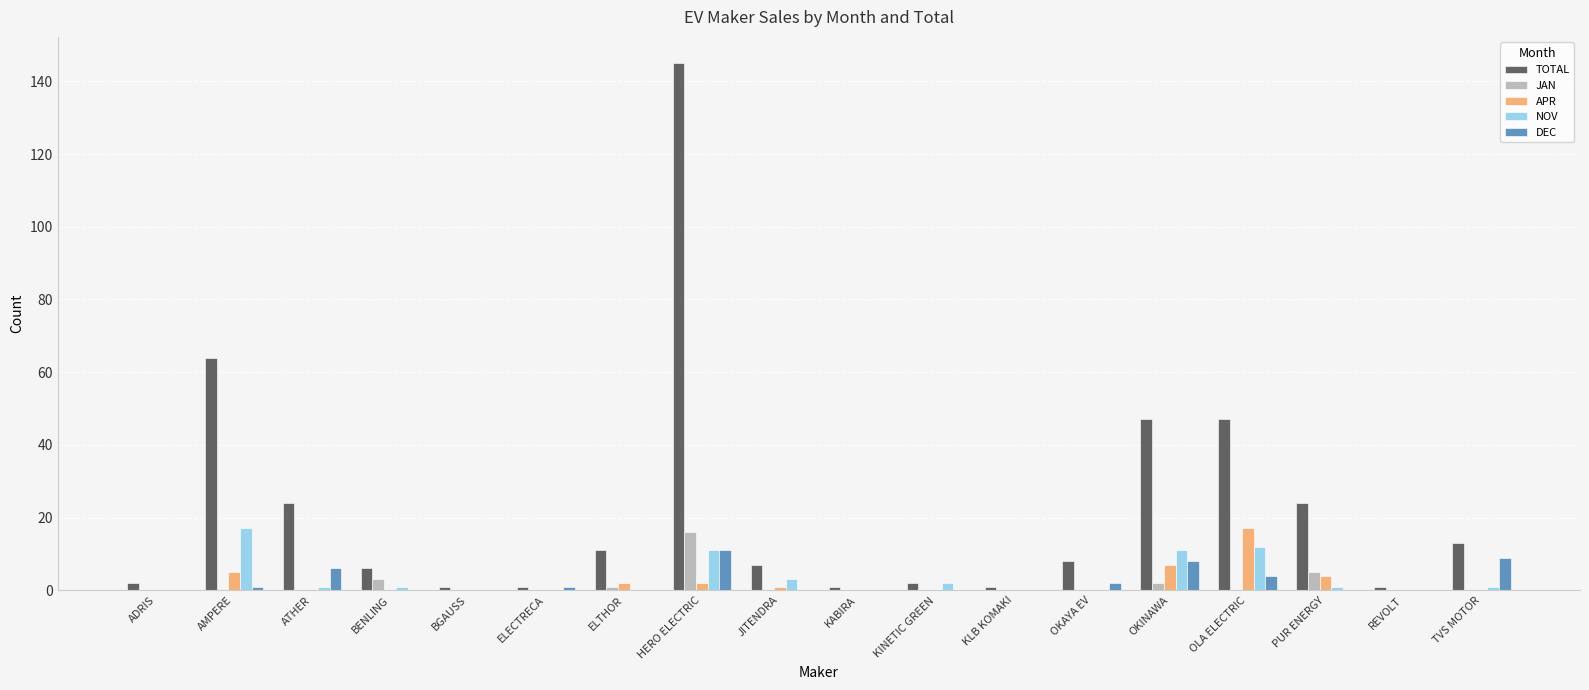

Which series changed the most between JITENDRA and PUR ENERGY?

TOTAL